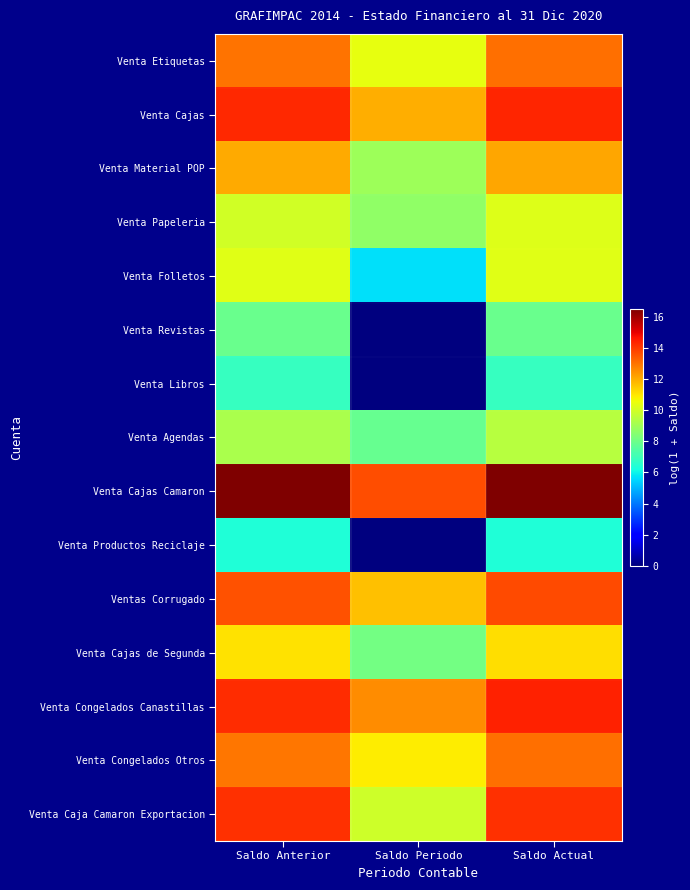

At how many categories does at least one series exceed 2?

3